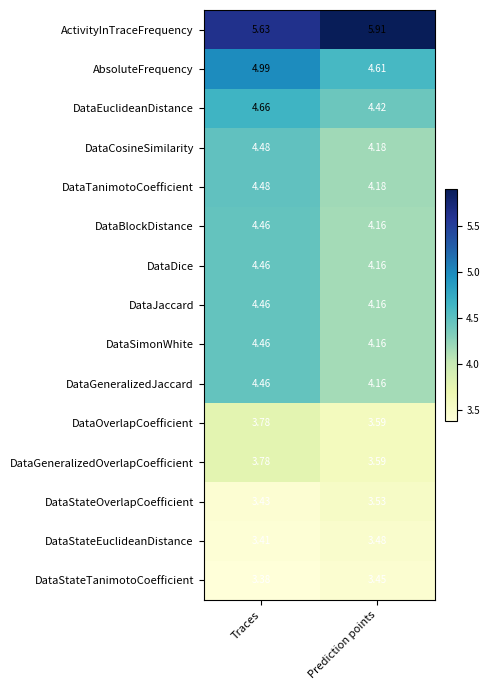

At which category is the sum across all series the highest?

Traces